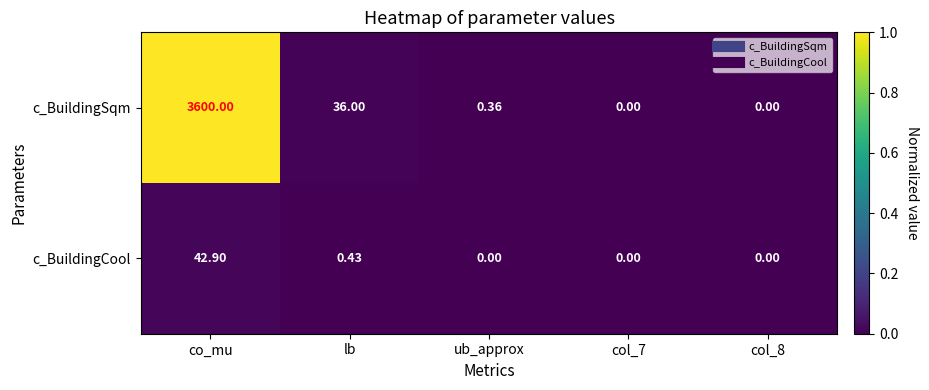

Which category has the highest value across all series?

co_mu